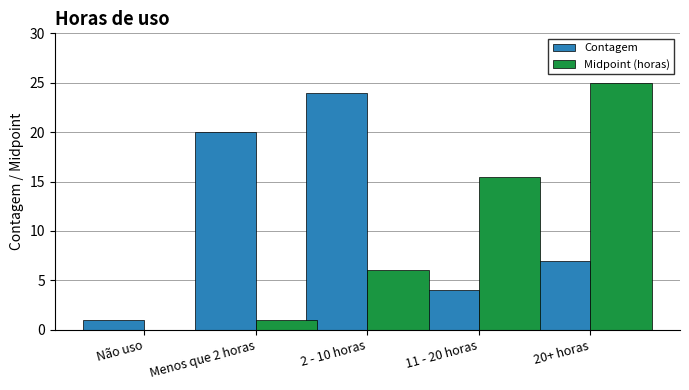

Where is Contagem nearest to the value 12?

20+ horas